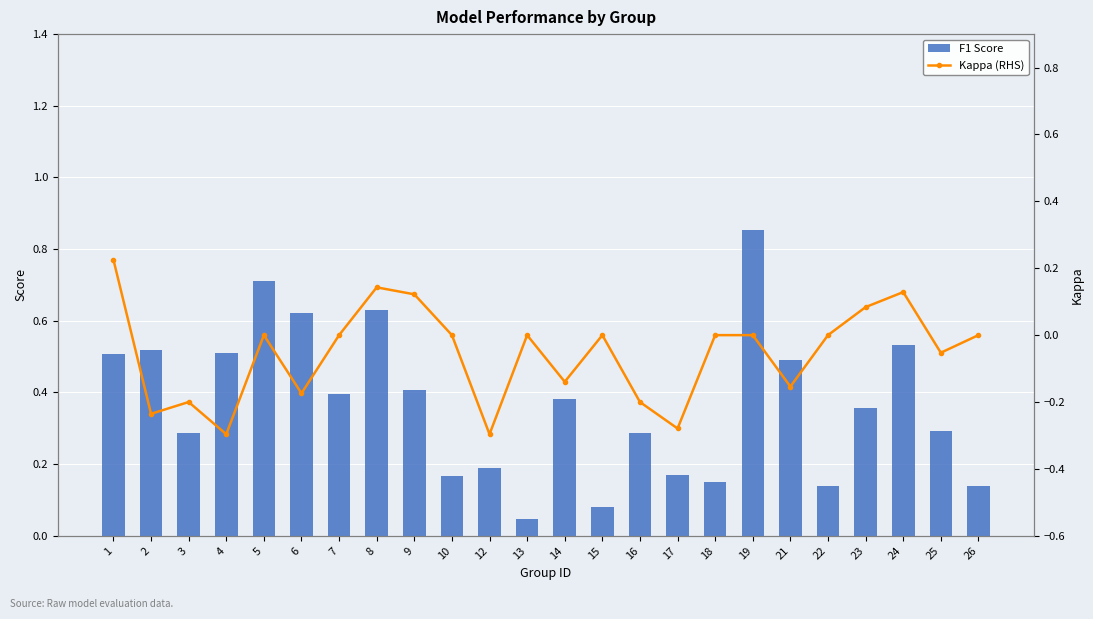

Is it true that F1 Score equals 0.2 at 18?

False